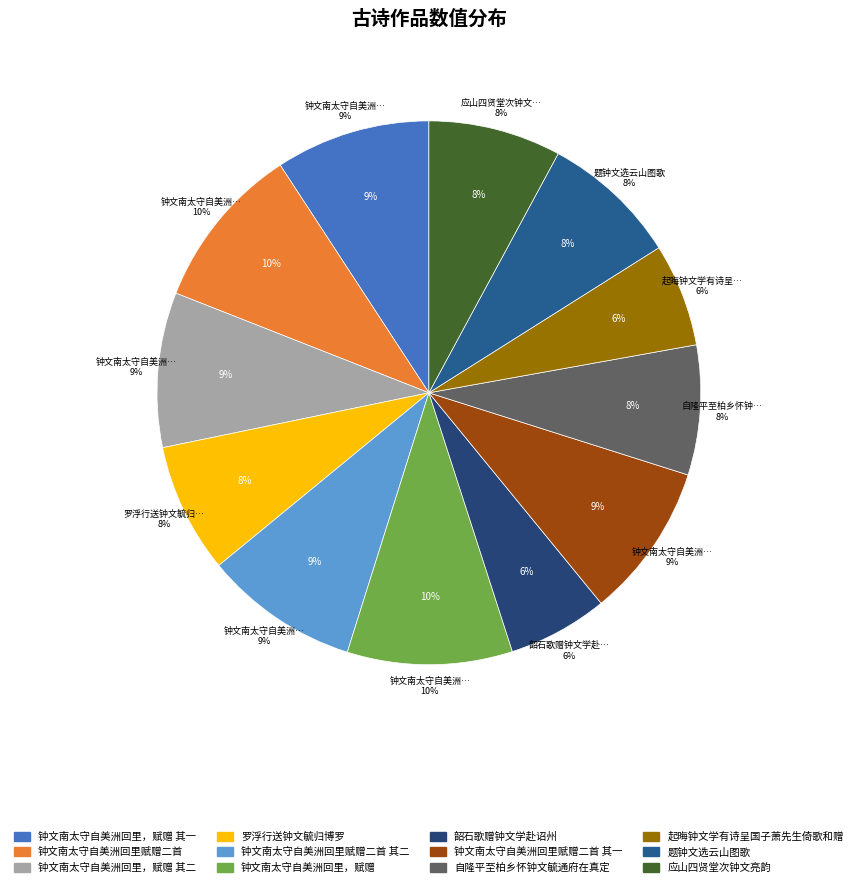

Is the sum of 钟文南太守自美洲回里，赋赠 其一 and 钟文南太守自美洲回里，赋赠 其二 greater than half?

No